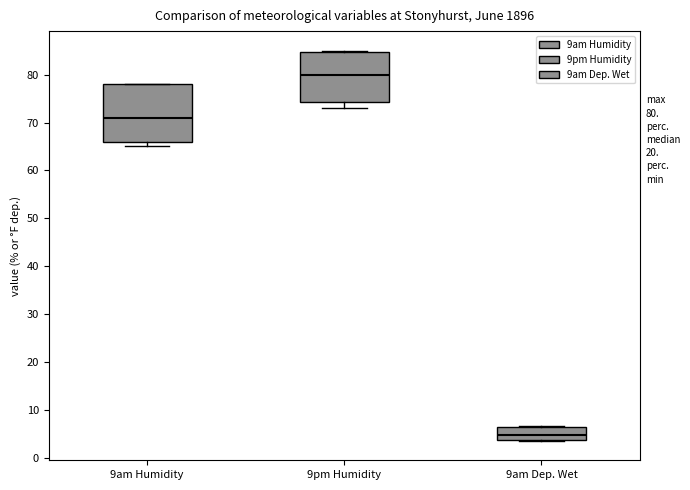

Which box's median line is the highest?

9pm Humidity